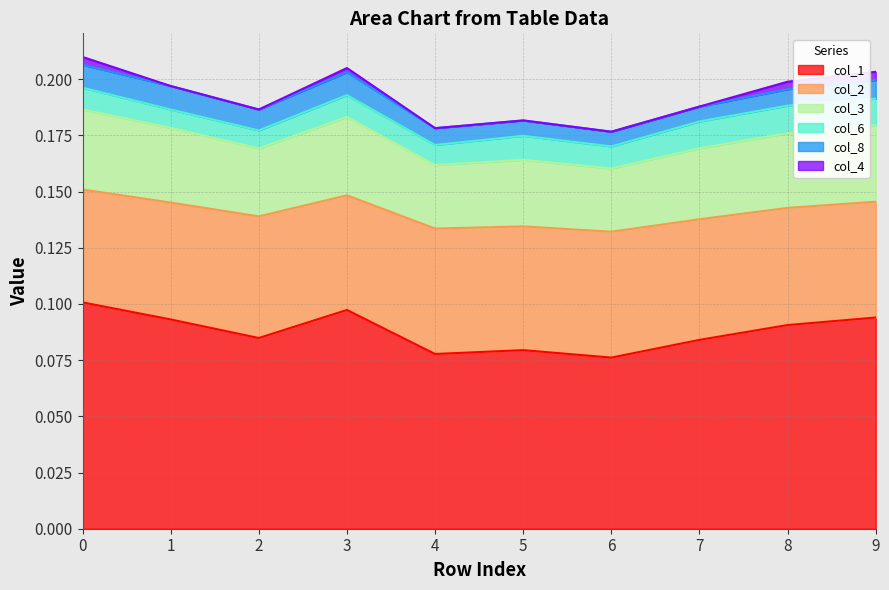

How many interior local valleys does the col_1 series have?

3